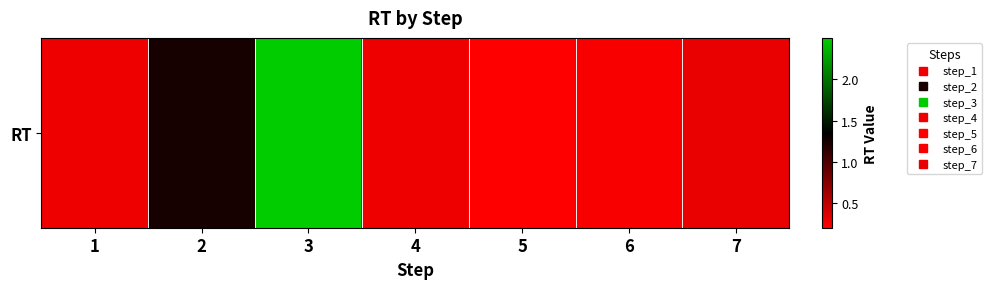

What is the sum of the values at 4 and 3?

2.8